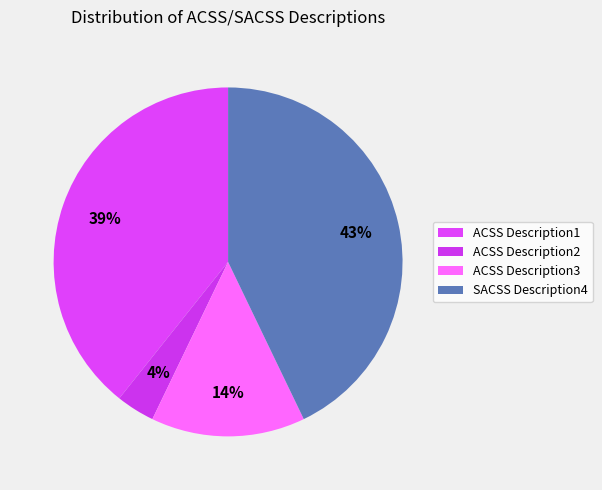

Which category has the smallest portion of the pie?

ACSS Description2